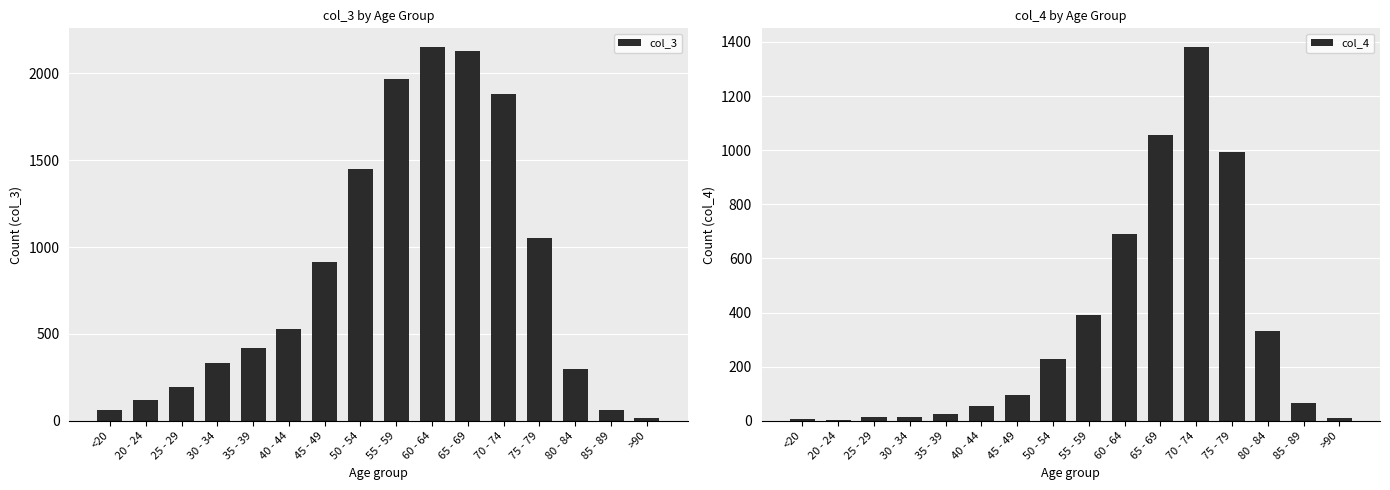

What is the difference between the highest and lowest values at 60 - 64?

1462